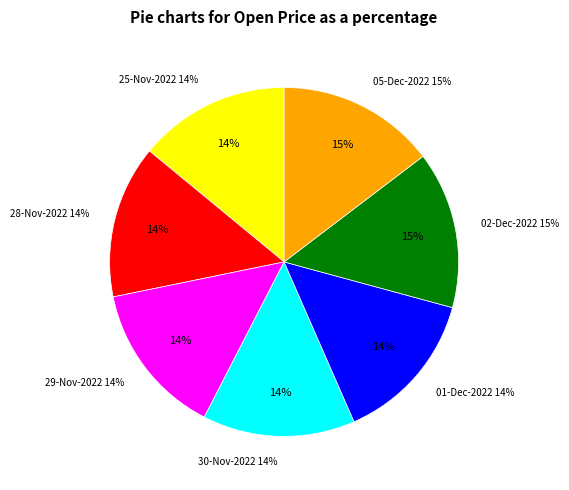

What is the total percentage of 05-Dec-2022 and 30-Nov-2022?

28.8%